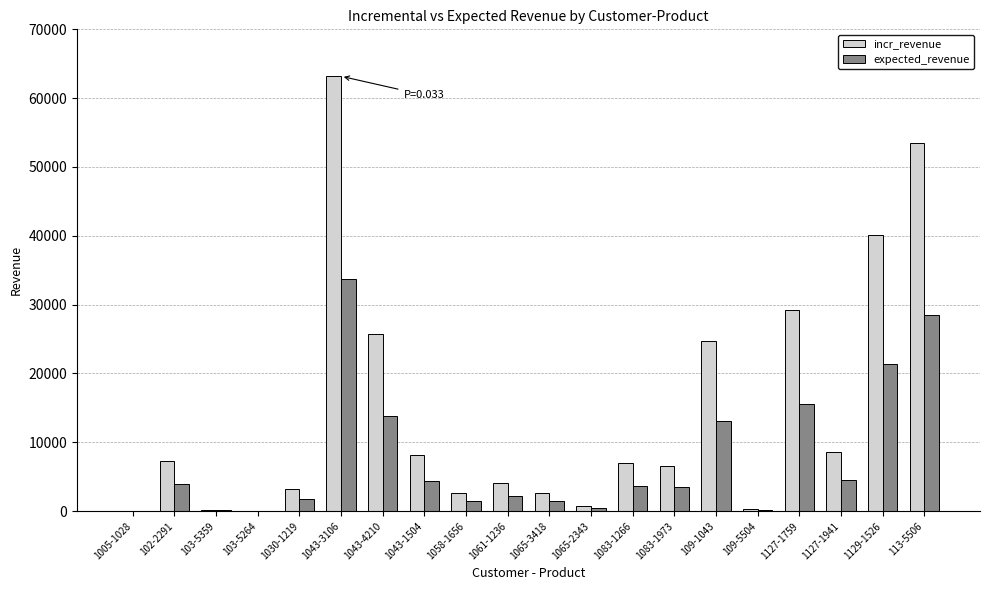

Are the bars grouped side by side (vs. stacked)?

Yes